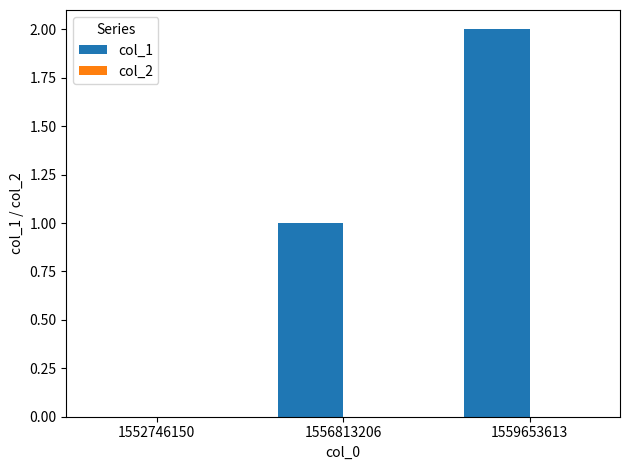

Which category has the highest value across all series?

1559653613